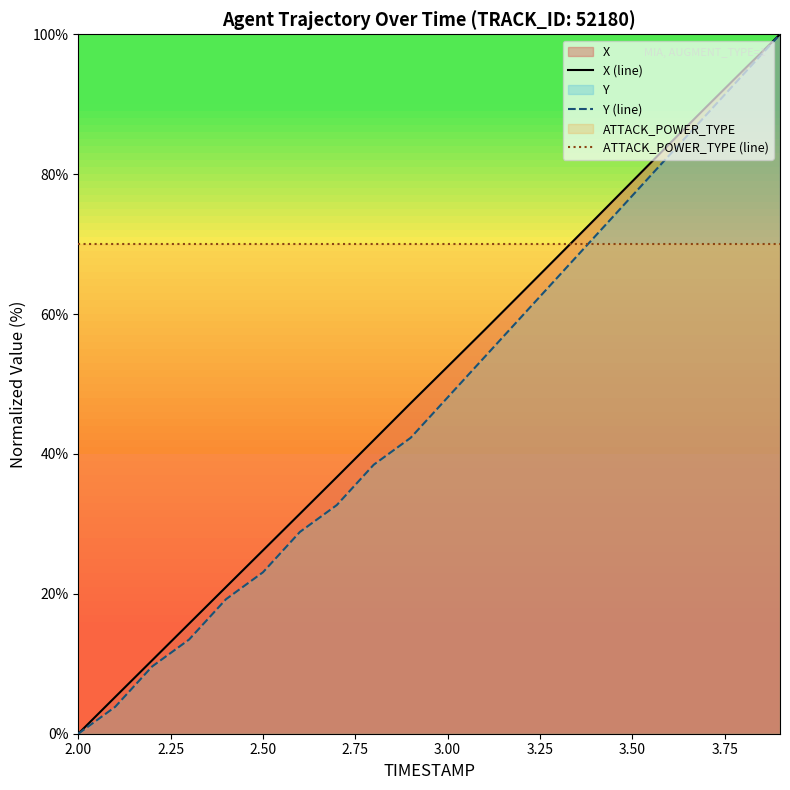

Count the number of categories in the chart.

20